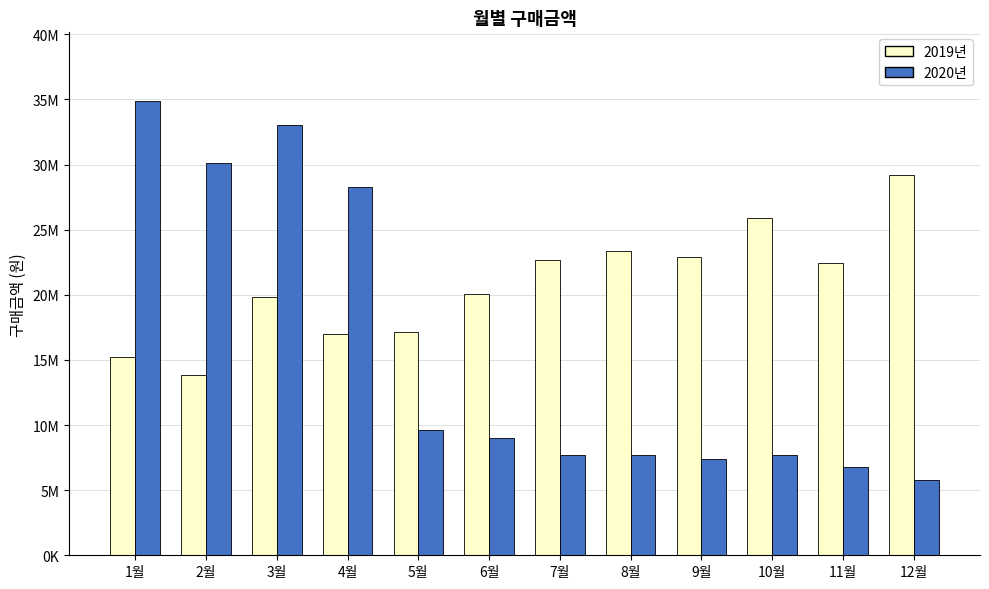

What is the label of the 3rd bar from the left?

3월